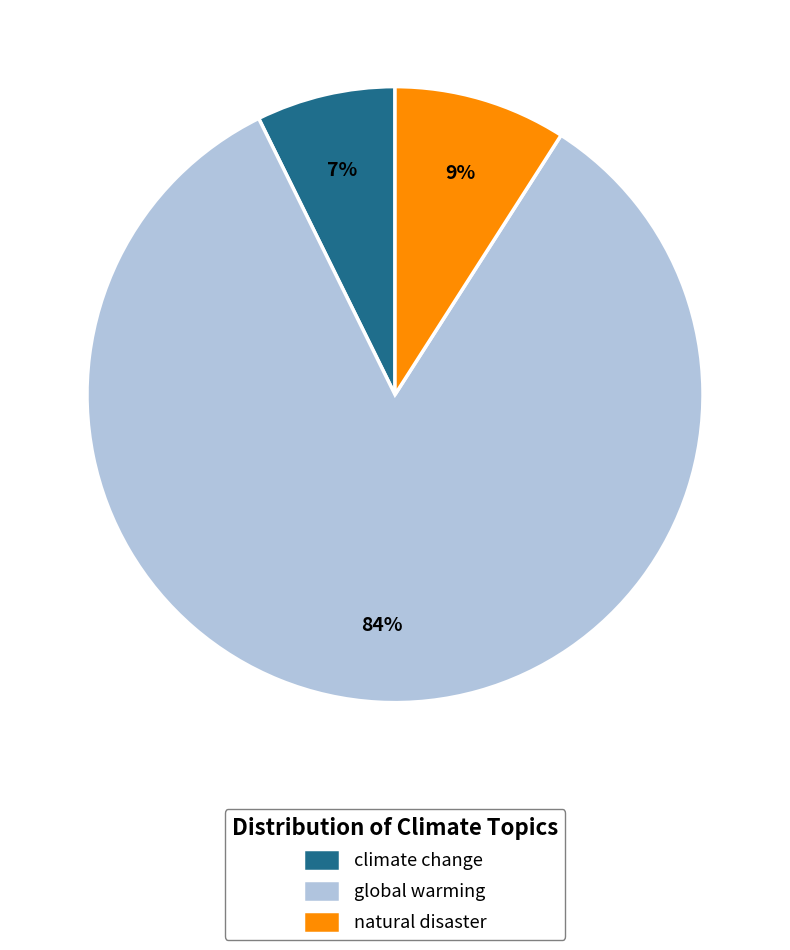

Is the sum of climate change and global warming greater than half?

Yes